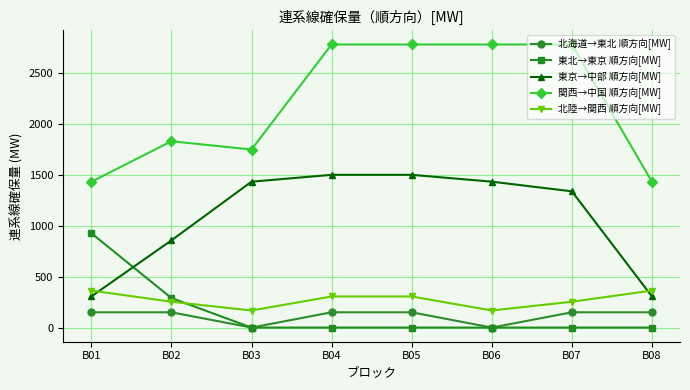

Which series has the widest spread of values?

関西→中国 順方向[MW]